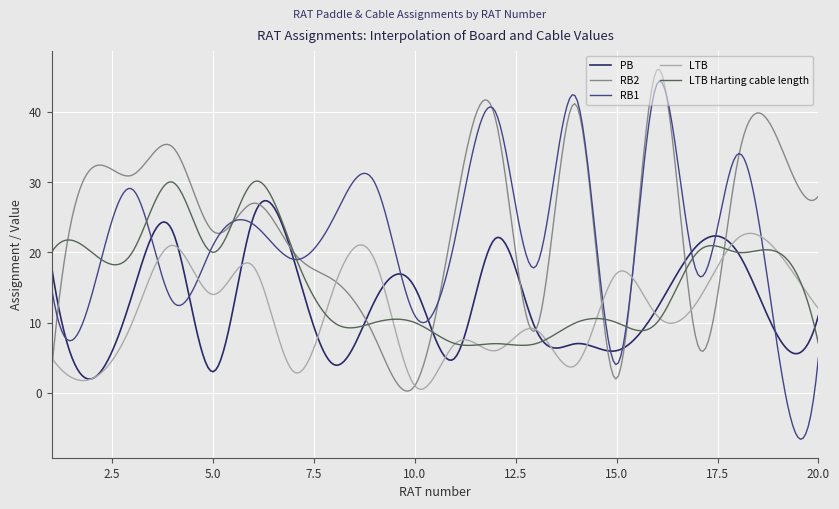

Which series has the largest range (max minus min)?

RB1